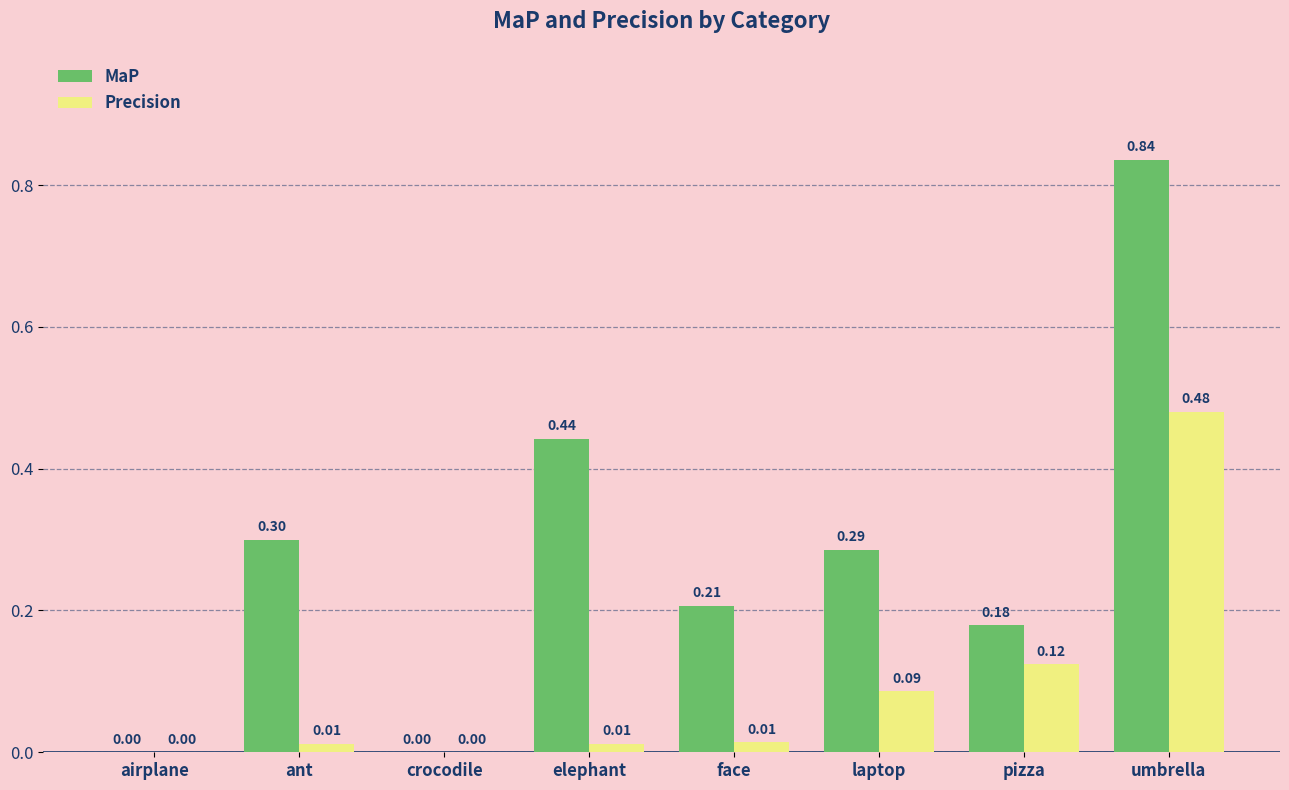

Is the value of Precision at laptop greater than the value of MaP at ant?

No